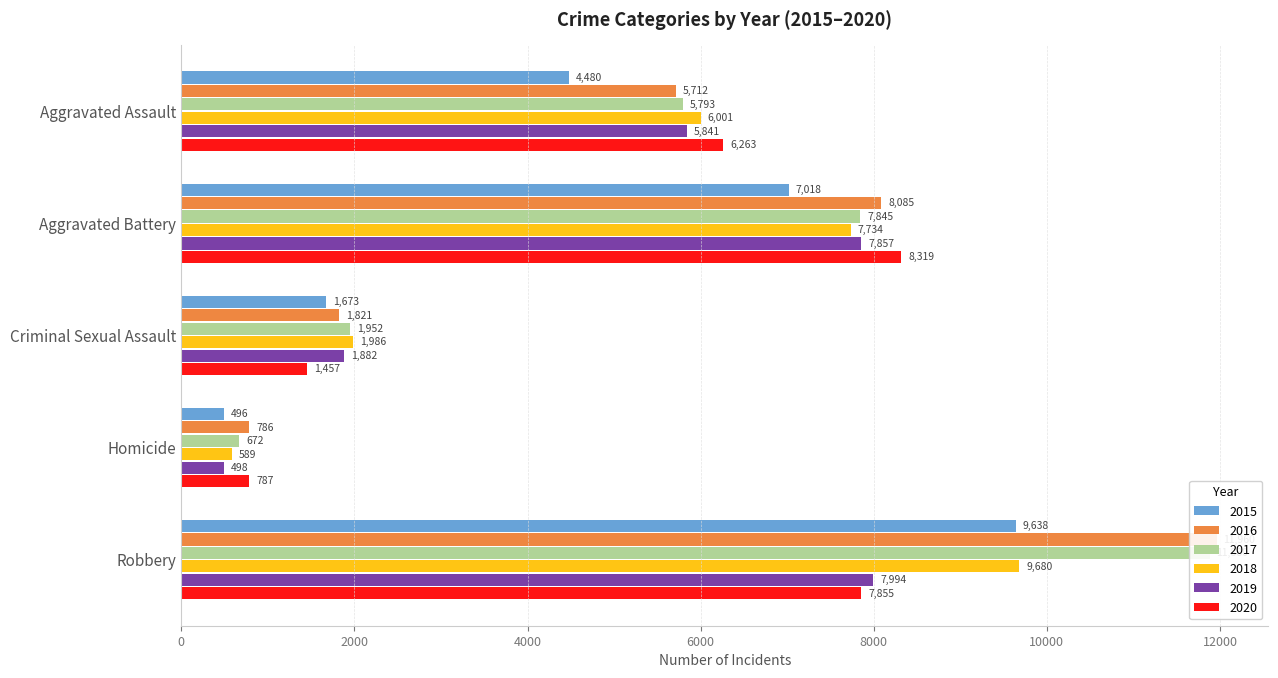

Read the 2015 value at Aggravated Assault, to the nearest 10.

4480